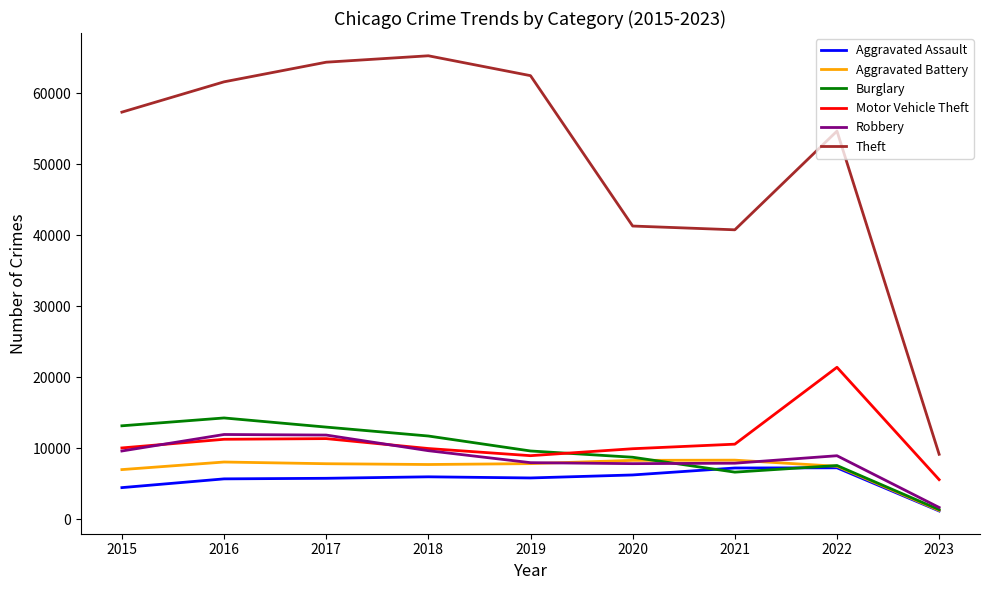

How many lines are shown in the chart?

6